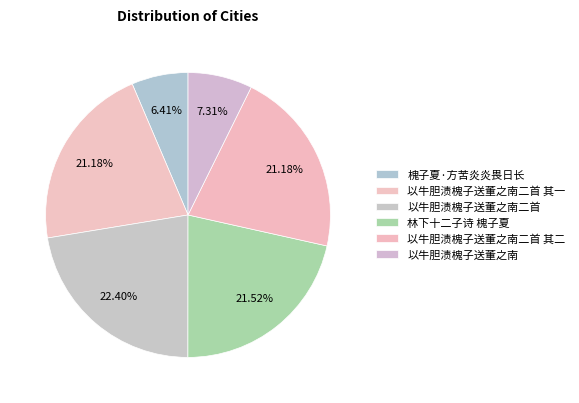

How many slices are in this pie chart?

6